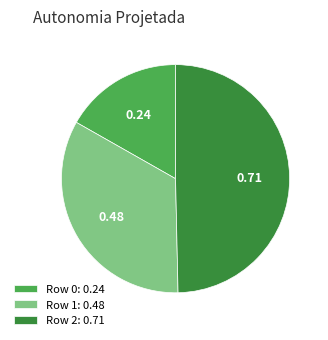

Is Row 0: 0.24 the majority of the pie?

No